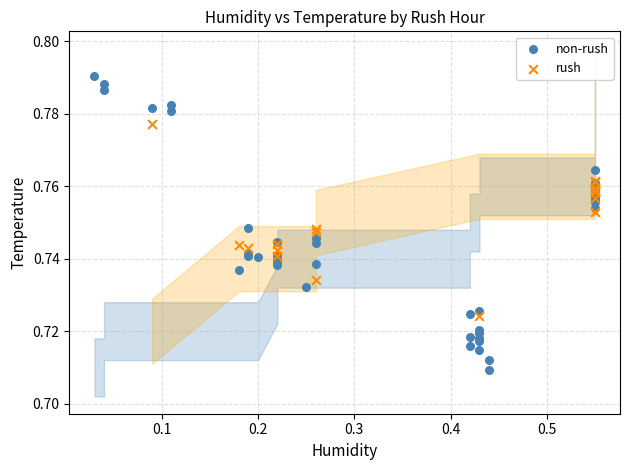

Which series reaches the minimum Y coordinate?

non-rush